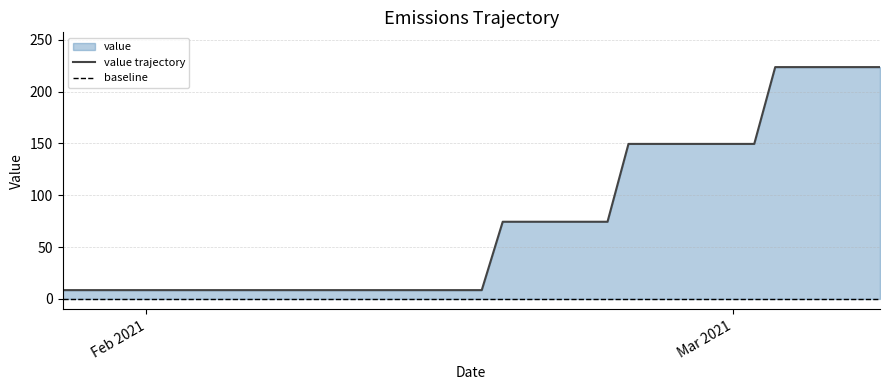

List the labels in order of value, largest first.

03-03-2021, 04-03-2021, 05-03-2021, 06-03-2021, 07-03-2021, 08-03-2021, 24-02-2021, 25-02-2021, 26-02-2021, 27-02-2021, 28-02-2021, 01-03-2021, 02-03-2021, 18-02-2021, 19-02-2021, 20-02-2021, 21-02-2021, 22-02-2021, 23-02-2021, 28-01-2021, 29-01-2021, 30-01-2021, 31-01-2021, 01-02-2021, 02-02-2021, 03-02-2021, 04-02-2021, 05-02-2021, 06-02-2021, 07-02-2021, 08-02-2021, 09-02-2021, 10-02-2021, 11-02-2021, 12-02-2021, 13-02-2021, 14-02-2021, 15-02-2021, 16-02-2021, 17-02-2021